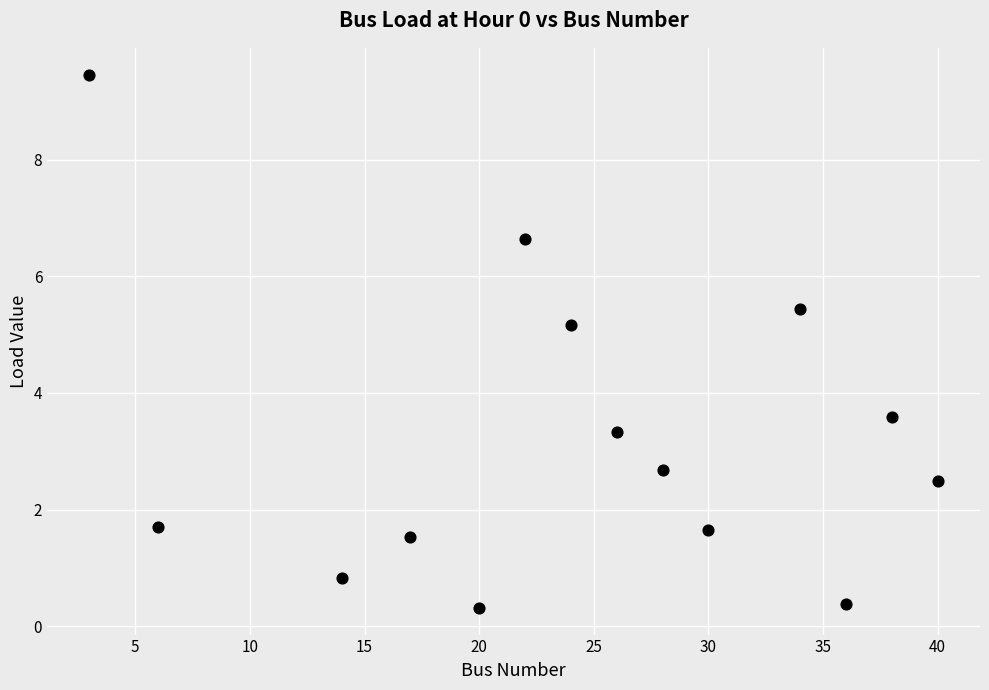

What is the range of X values (max minus min)?

37.0